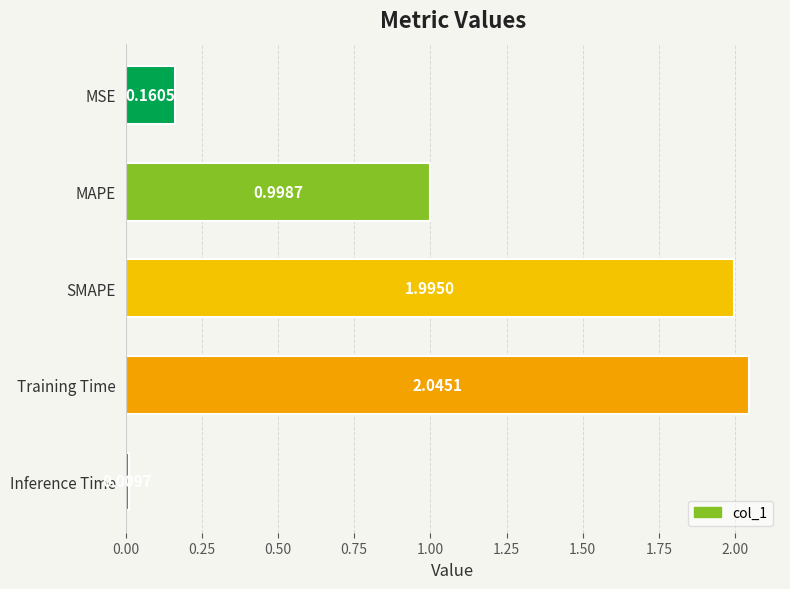

Rank the categories by value from highest to lowest.

Training Time, SMAPE, MAPE, MSE, Inference Time